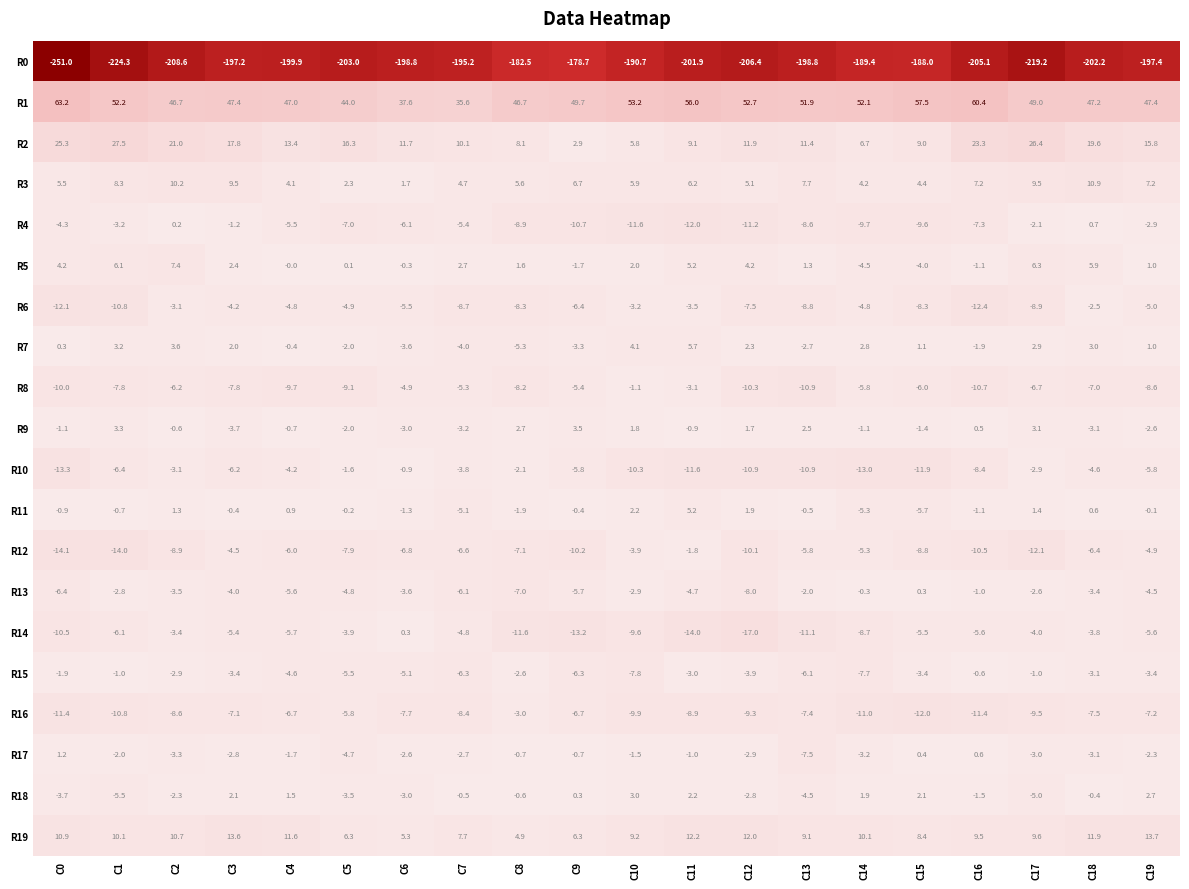

Which series has the largest total across all categories?

R1